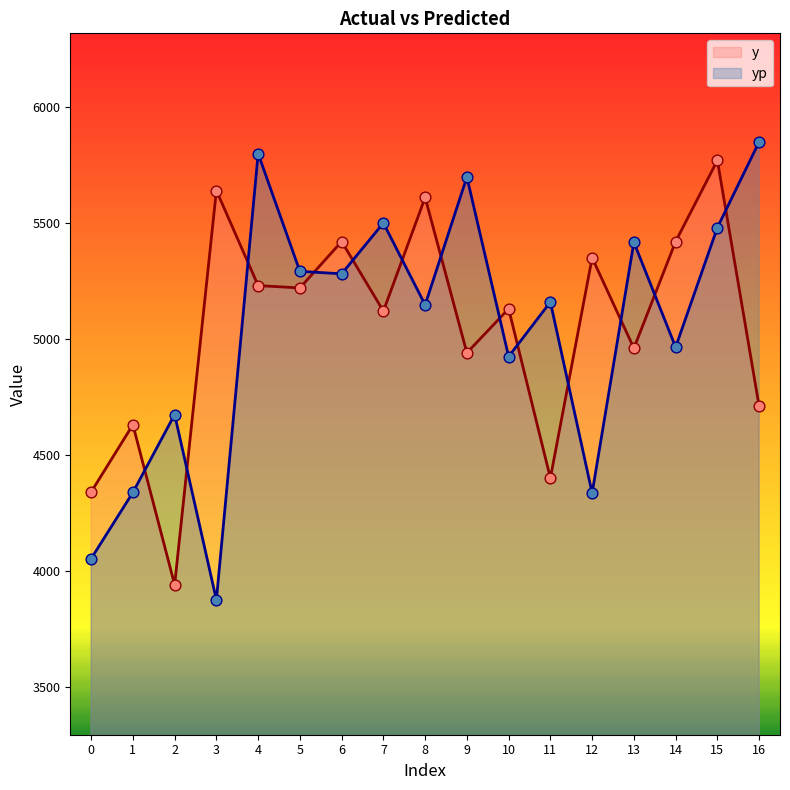

Which series reaches the minimum Y coordinate?

yp